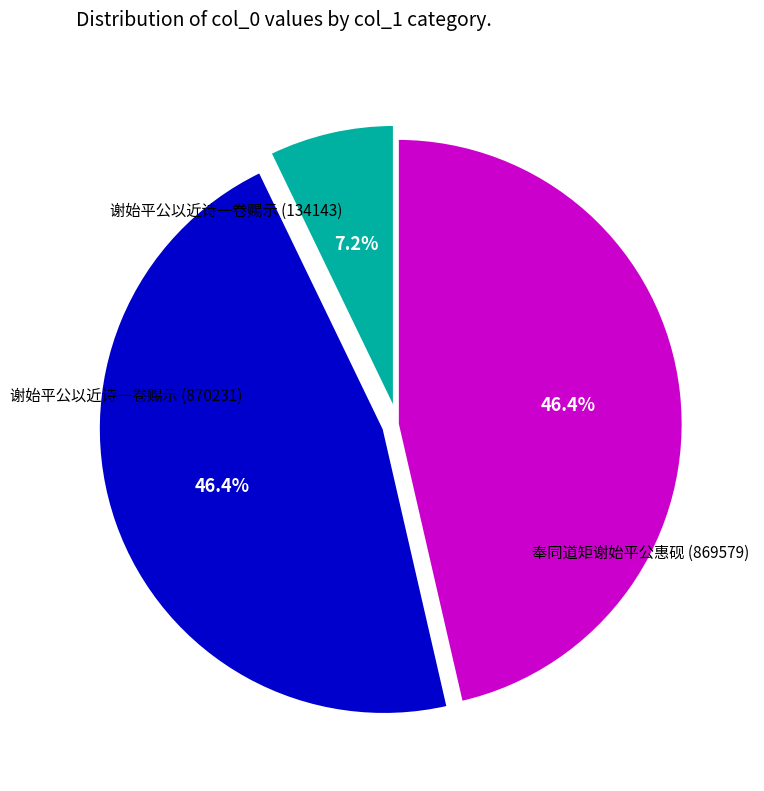

Is 奉同道矩谢始平公惠砚 (869579) the majority of the pie?

No